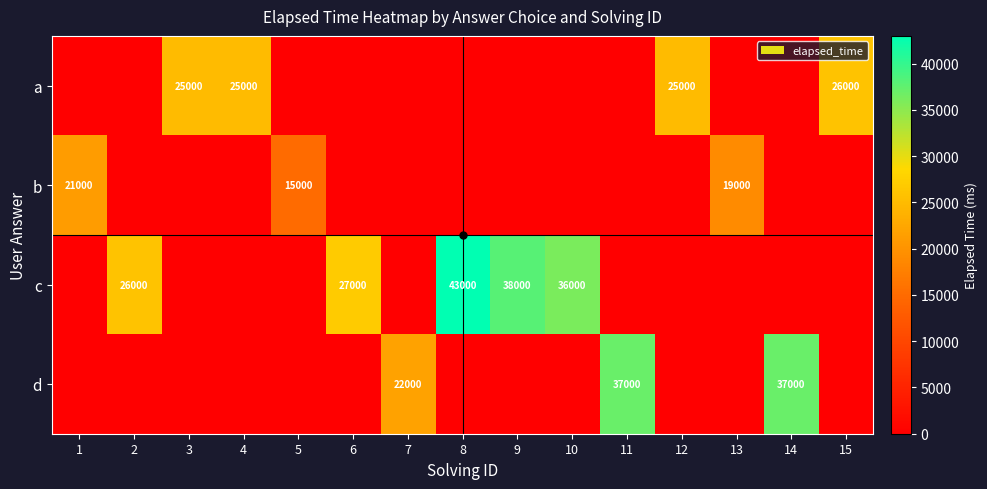

The value of a at 7 is 0. True or false?

True